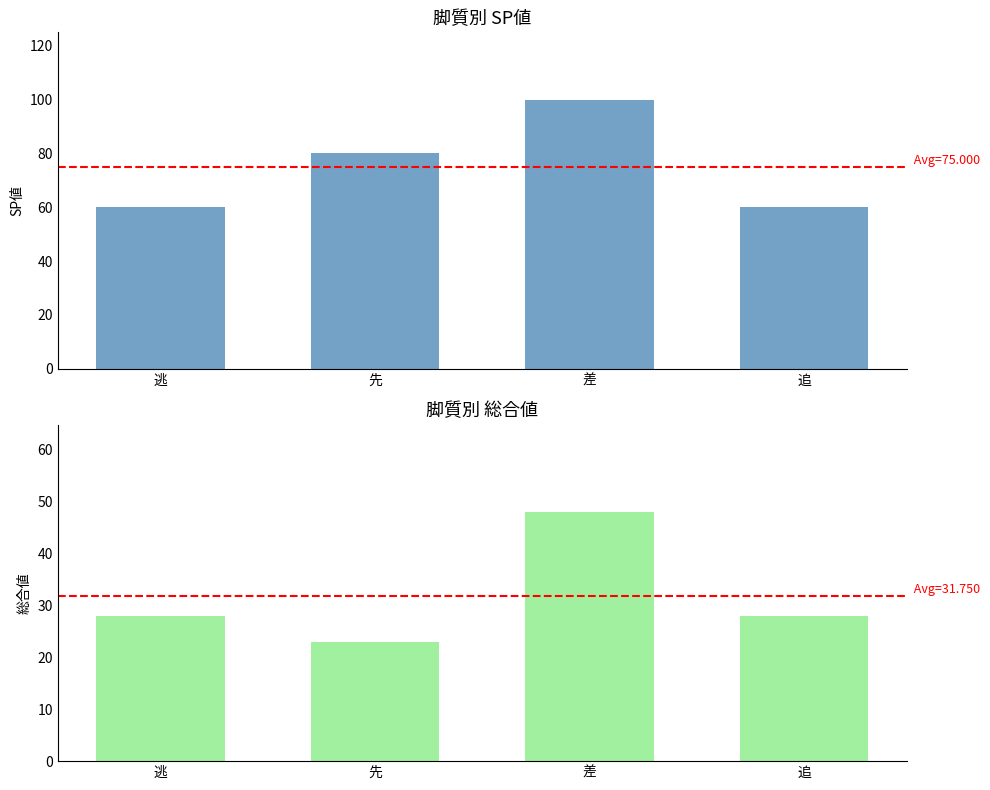

The value of SP値 at 追 is 86. True or false?

False